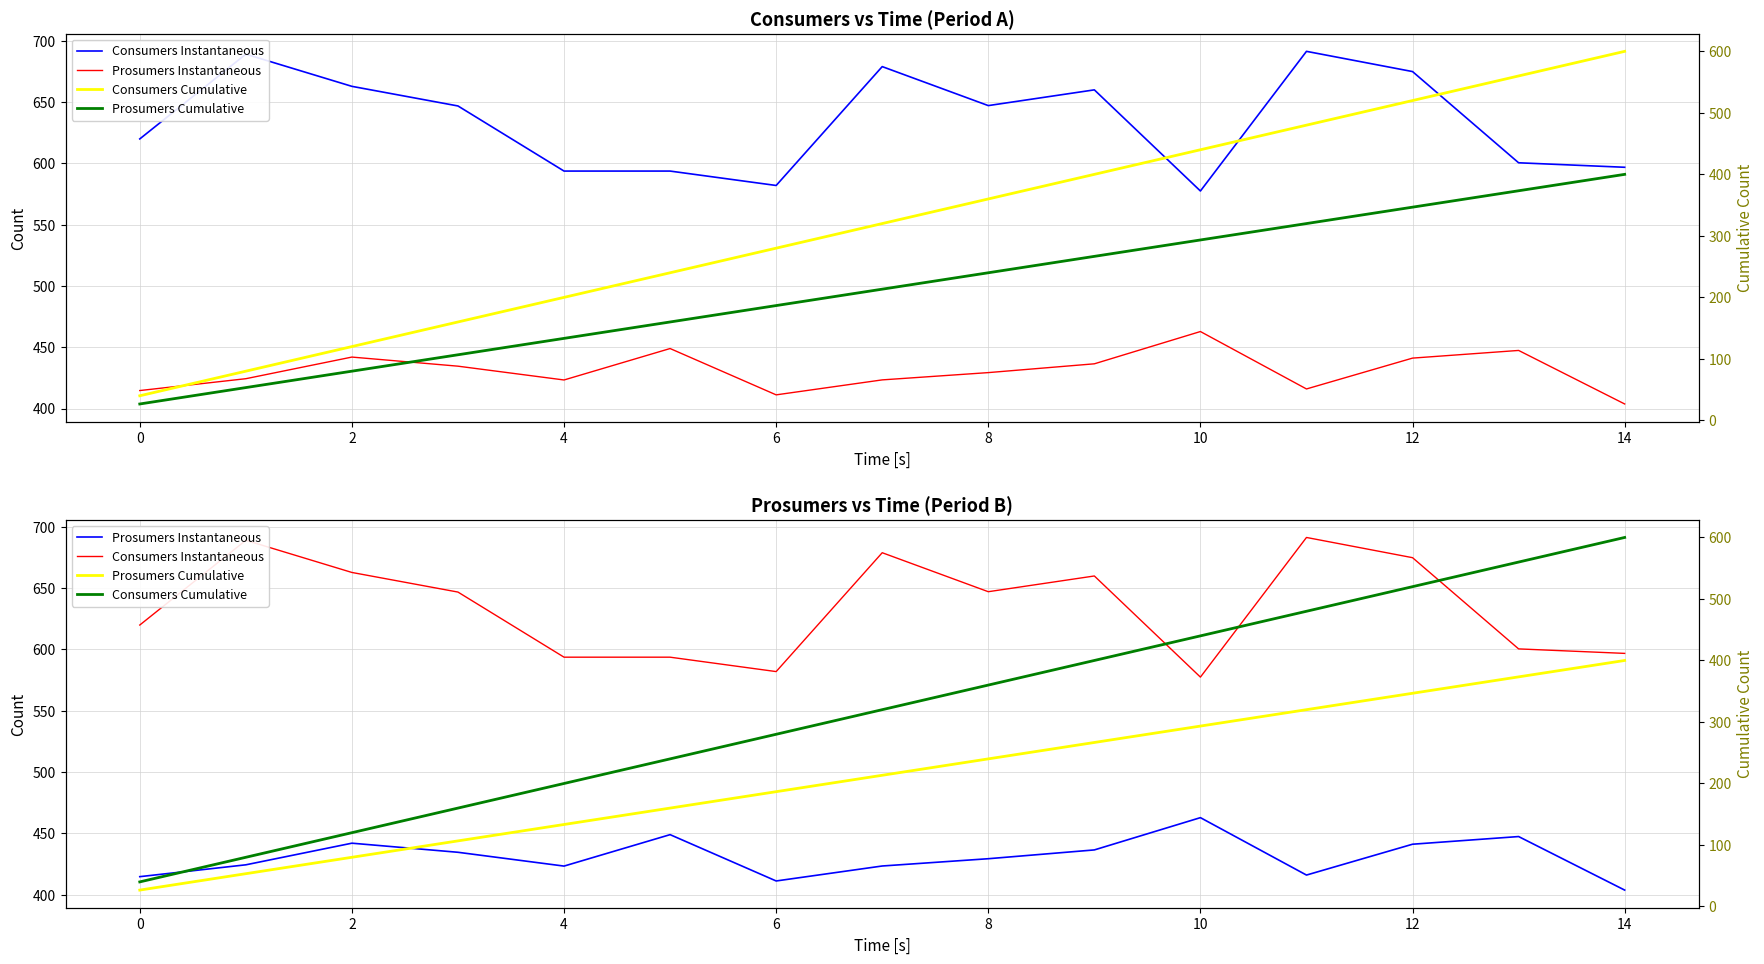

True or false: Consumers Cumulative and Prosumers Cumulative intersect in this chart.

False